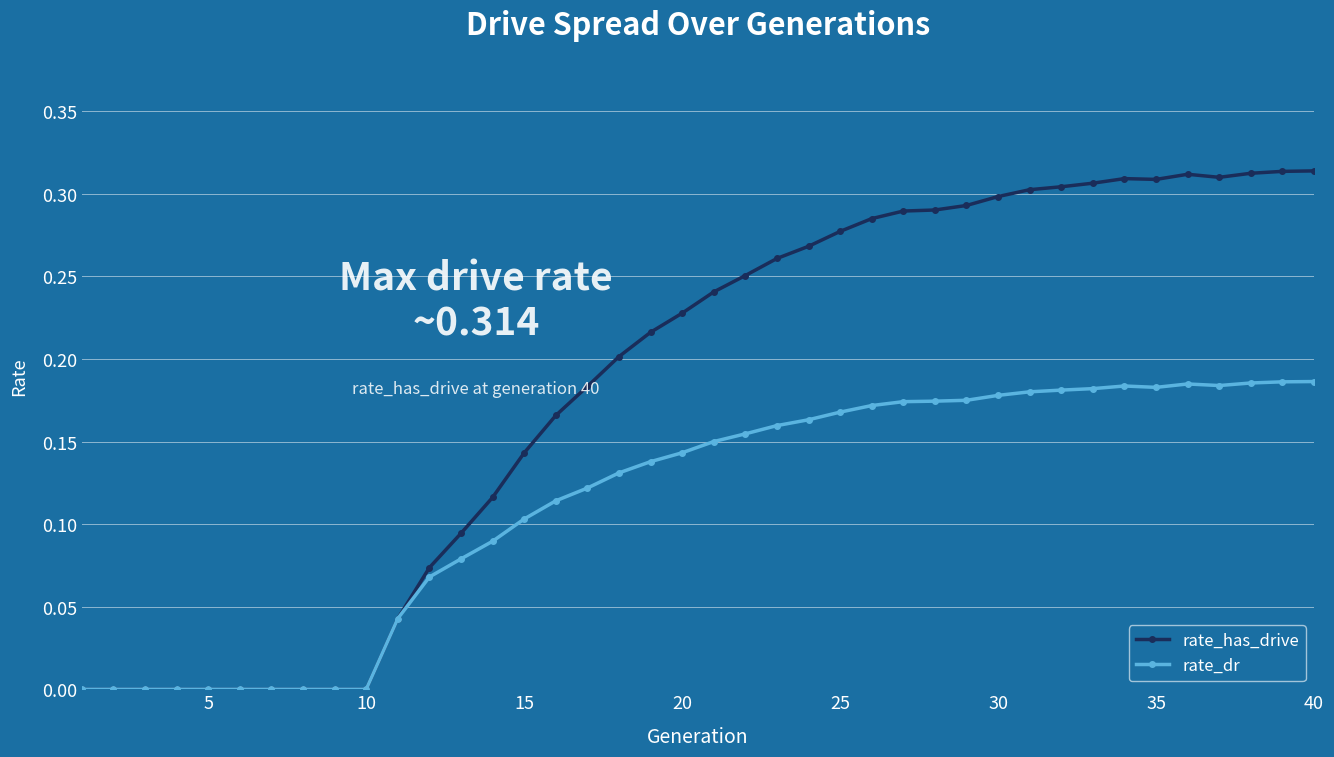

What is the sum of all rate_dr values?

4.5